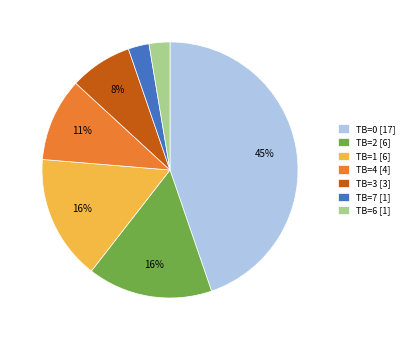

What percentage is the TB=1 [6] slice, to the nearest percent?

16%